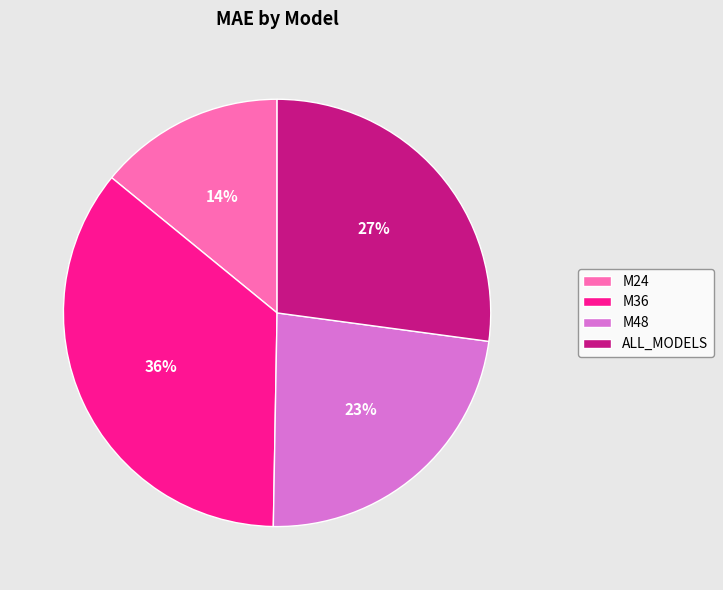

To the nearest percent, what is the average slice percentage?

25%